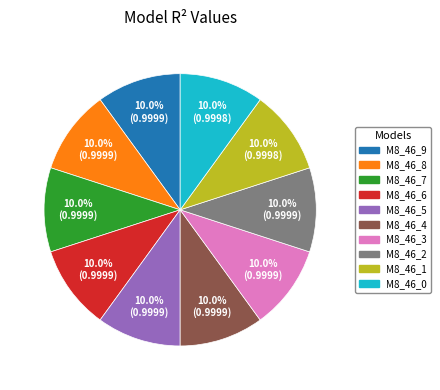

Is there a majority slice in this chart?

No